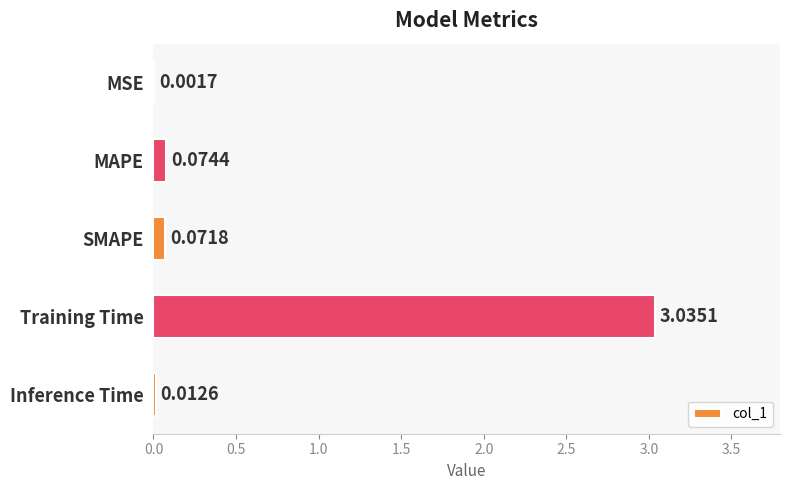

Are the bars horizontal?

Yes